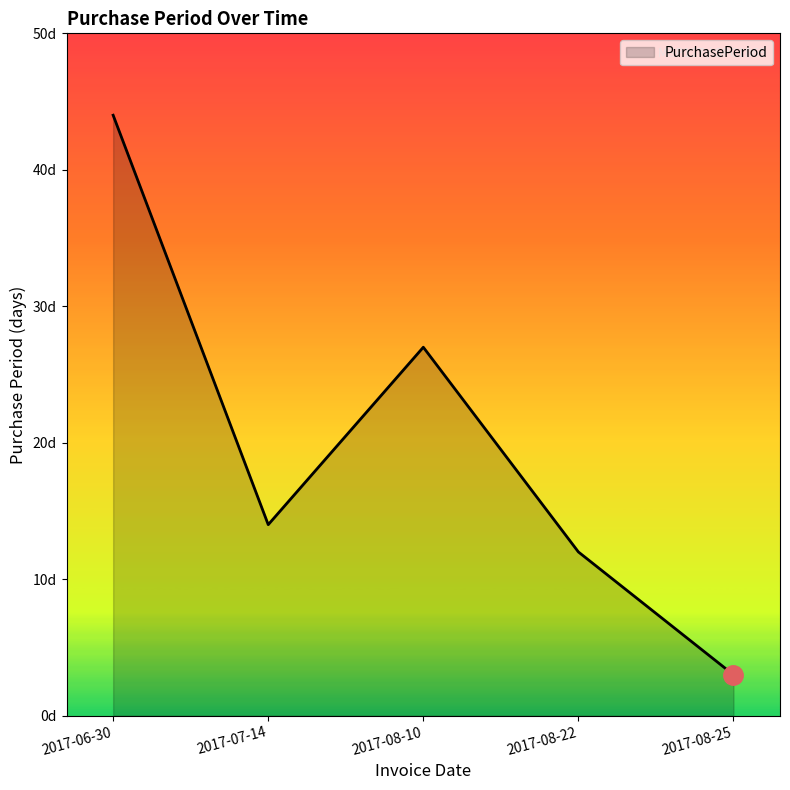

Rank the categories by value from highest to lowest.

2017-06-30, 2017-08-10, 2017-07-14, 2017-08-22, 2017-08-25